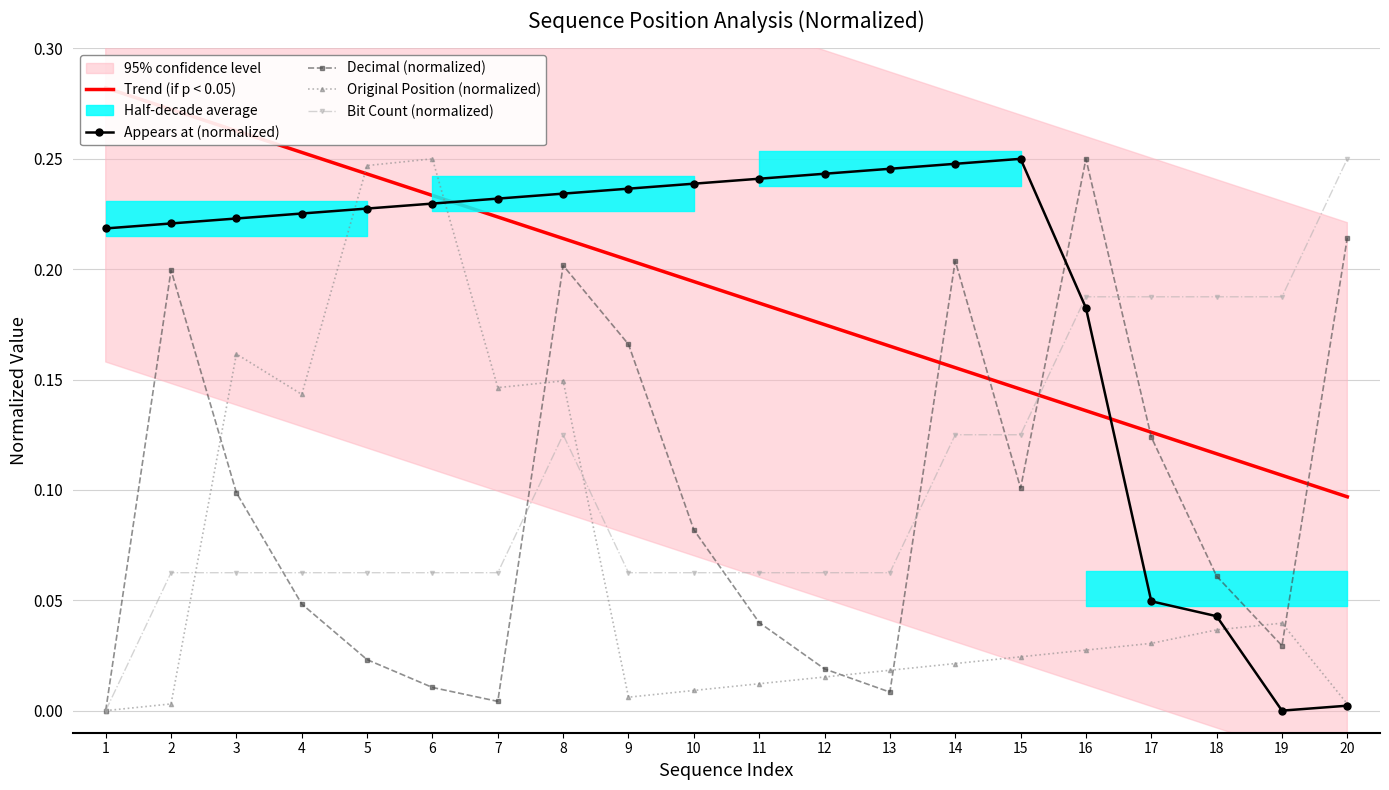

Reading right to left, transcribe all the data shown in this chart.

Trend (if p < 0.05): 0.1	0.1	0.1	0.1	0.1	0.1	0.2	0.2	0.2	0.2	0.2	0.2	0.2	0.2	0.2	0.2	0.3	0.3	0.3	0.3
Appears at (normalized): 0.0	0.0	0.0	0.0	0.2	0.2	0.2	0.2	0.2	0.2	0.2	0.2	0.2	0.2	0.2	0.2	0.2	0.2	0.2	0.2
Decimal (normalized): 0.2	0.0	0.1	0.1	0.2	0.1	0.2	0.0	0.0	0.0	0.1	0.2	0.2	0.0	0.0	0.0	0.0	0.1	0.2	0.0
Original Position (normalized): 0.0	0.0	0.0	0.0	0.0	0.0	0.0	0.0	0.0	0.0	0.0	0.0	0.1	0.1	0.2	0.2	0.1	0.2	0.0	0.0
Bit Count (normalized): 0.2	0.2	0.2	0.2	0.2	0.1	0.1	0.1	0.1	0.1	0.1	0.1	0.1	0.1	0.1	0.1	0.1	0.1	0.1	0.0